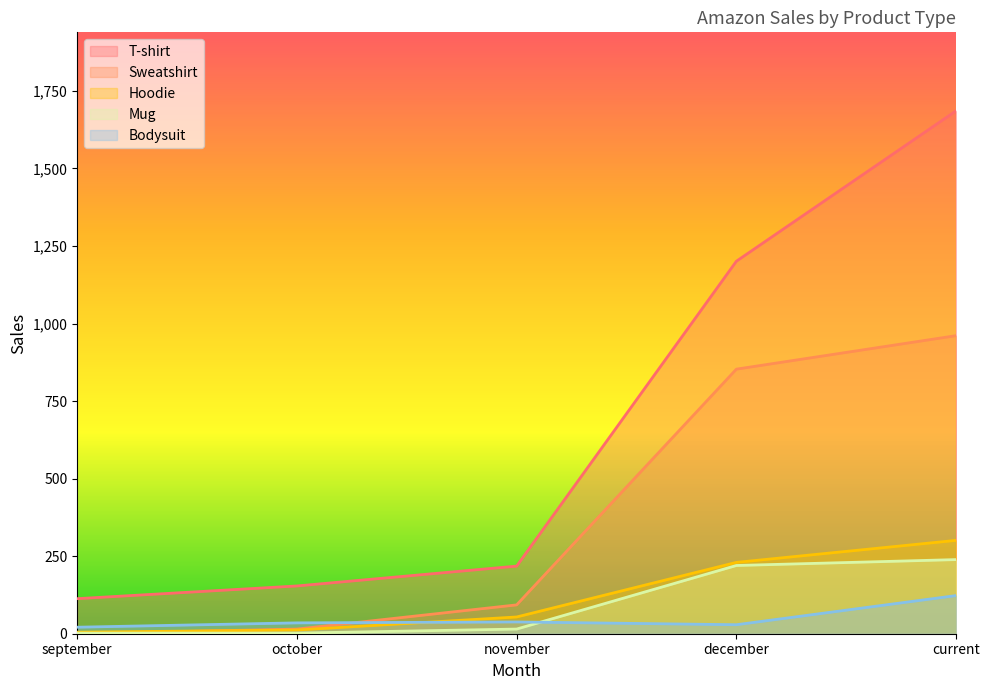

Reading right to left, what are all the values shown in this chart?

T-shirt: current=1686	december=1201	november=218	october=154	september=113
Sweatshirt: current=961	december=853	november=93	october=15	september=0
Hoodie: current=301	december=230	november=54	october=12	september=5
Mug: current=239	december=220	november=15	october=2	september=2
Bodysuit: current=123	december=29	november=38	october=35	september=21